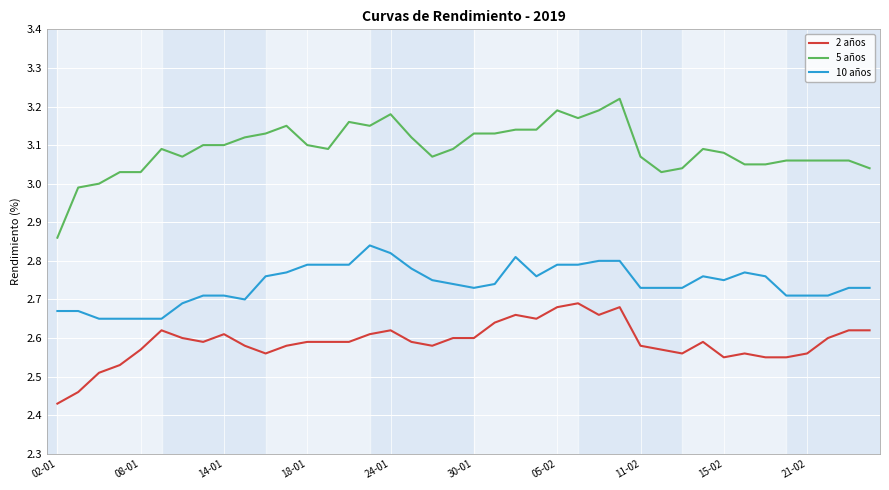

What is the sum of all 10 años values?

109.6